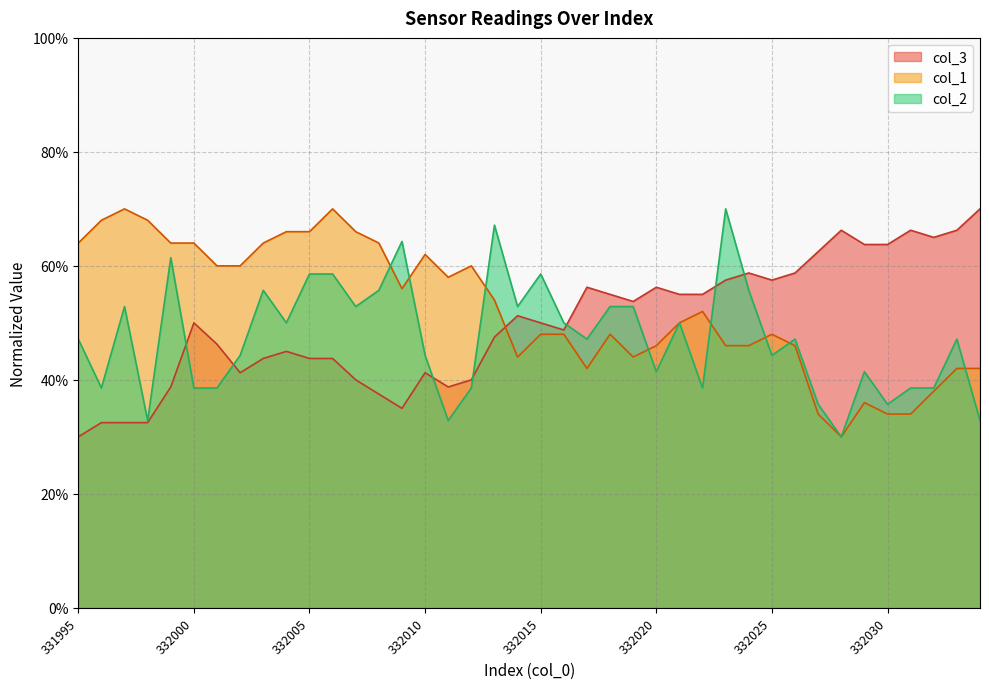

What is the value of the col_3 point at the 25th from the left?

53.7